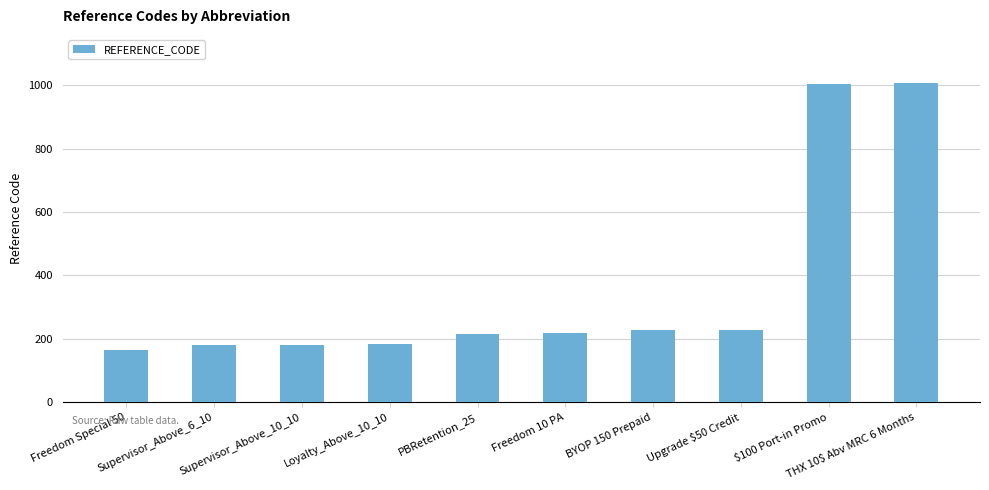

What position from the right is PBRetention_25?

6